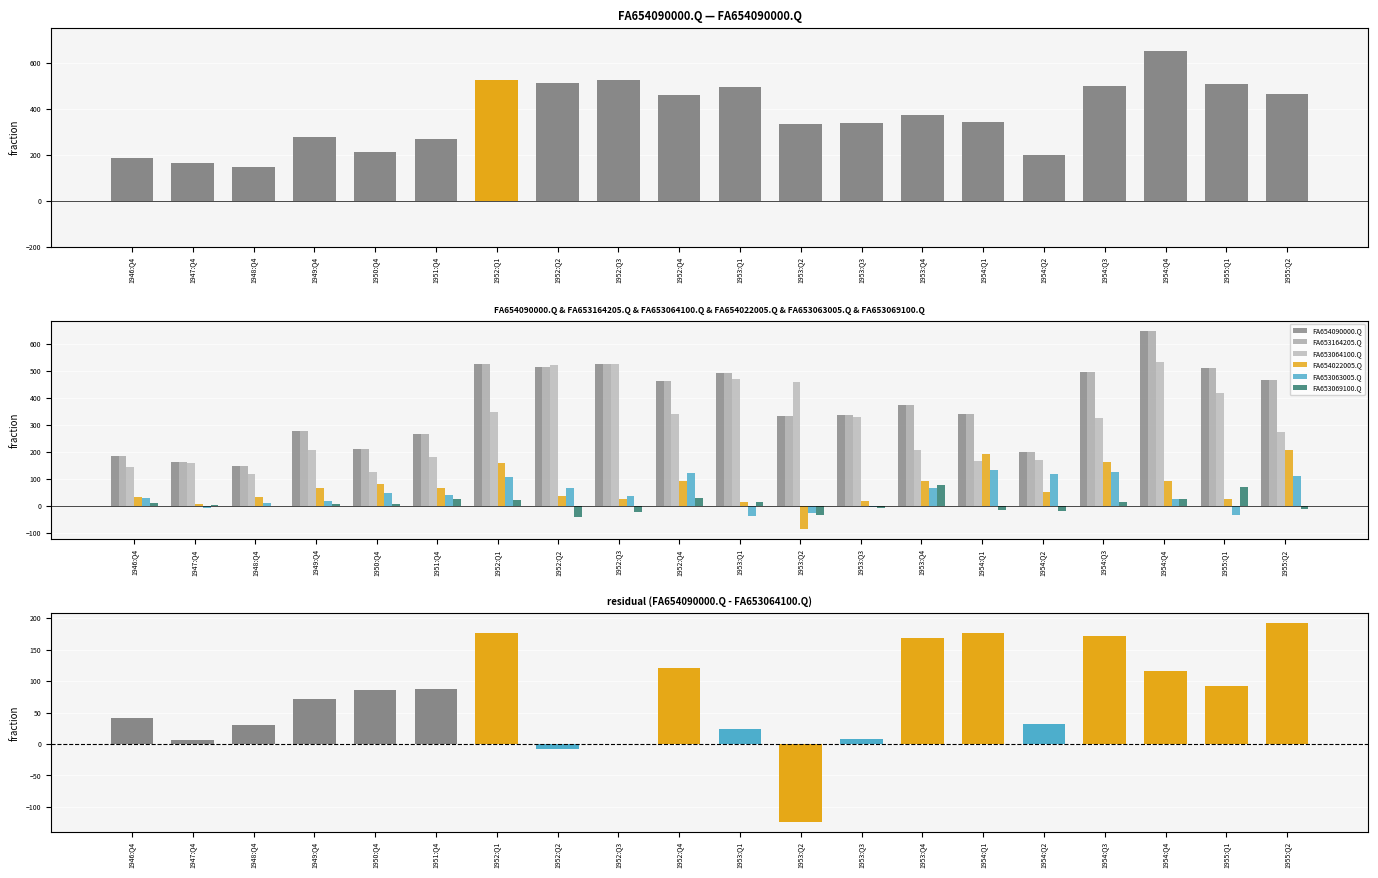

The value of FA654022005.Q at 1952:Q2 is 20. True or false?

False